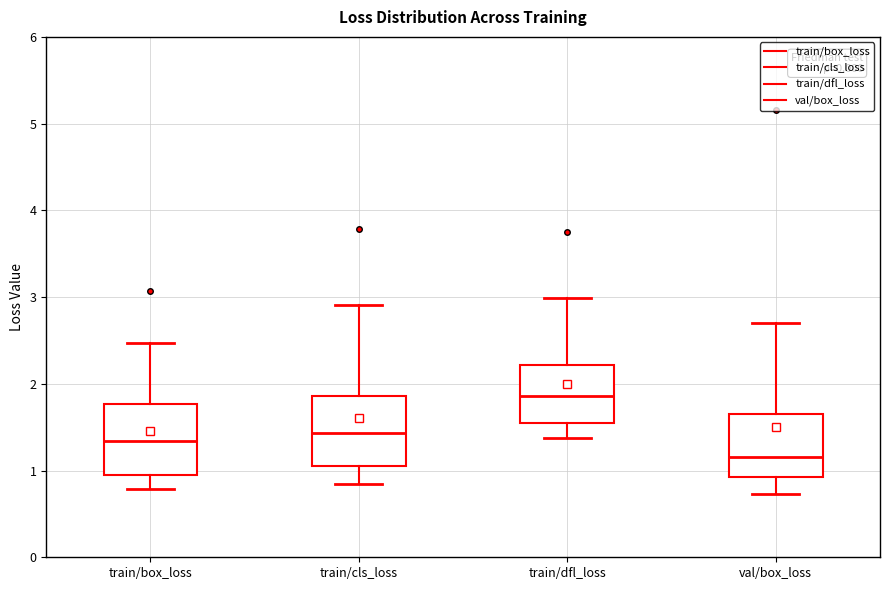

Reading left to right, read every box against the y-axis: the position of its median line, the range the box covers, and the ends of its whiskers. The values are not printed on the chart, so give them approximately, as read against the axis.

train/box_loss: median 1.3, box 1.0 to 1.8, whiskers 0.8 to 2.5
train/cls_loss: median 1.4, box 1.0 to 1.9, whiskers 0.8 to 2.9
train/dfl_loss: median 1.9, box 1.6 to 2.2, whiskers 1.4 to 3.0
val/box_loss: median 1.2, box 0.9 to 1.6, whiskers 0.7 to 2.7